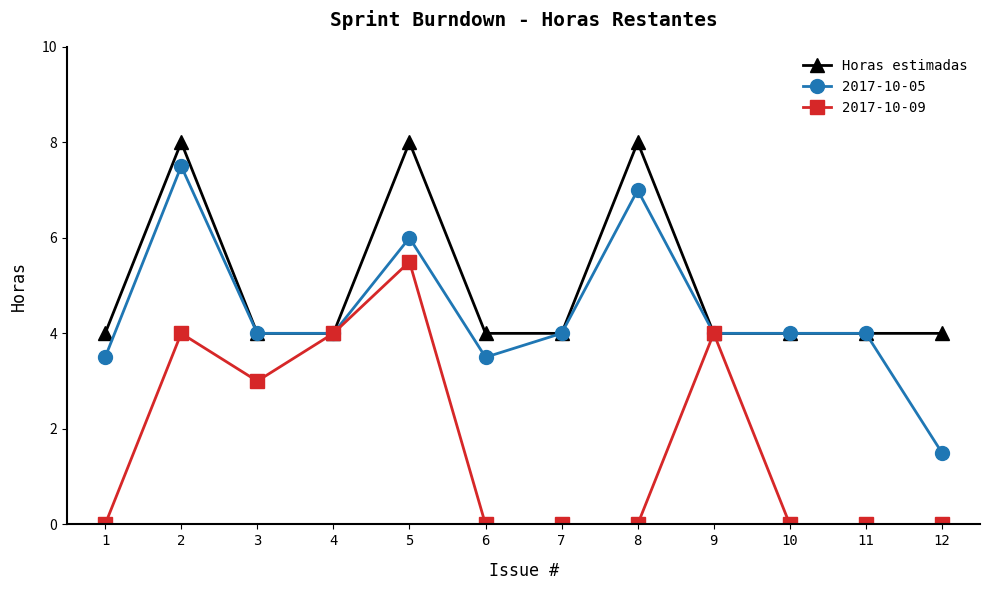

True or false: 2017-10-09 has a value of 0.0 at 7.

True